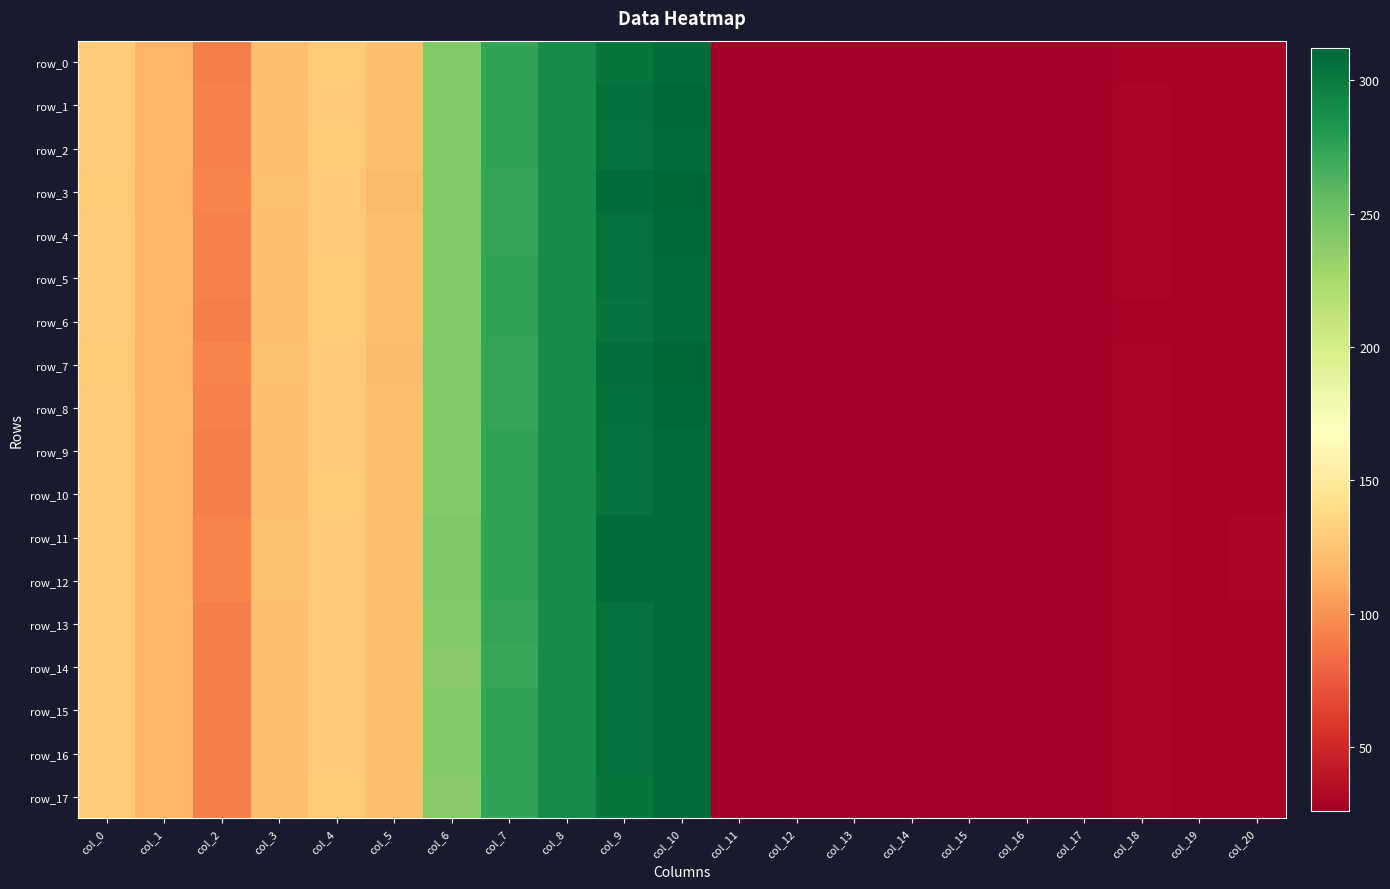

How many values in the row_4 series are below 92?

10